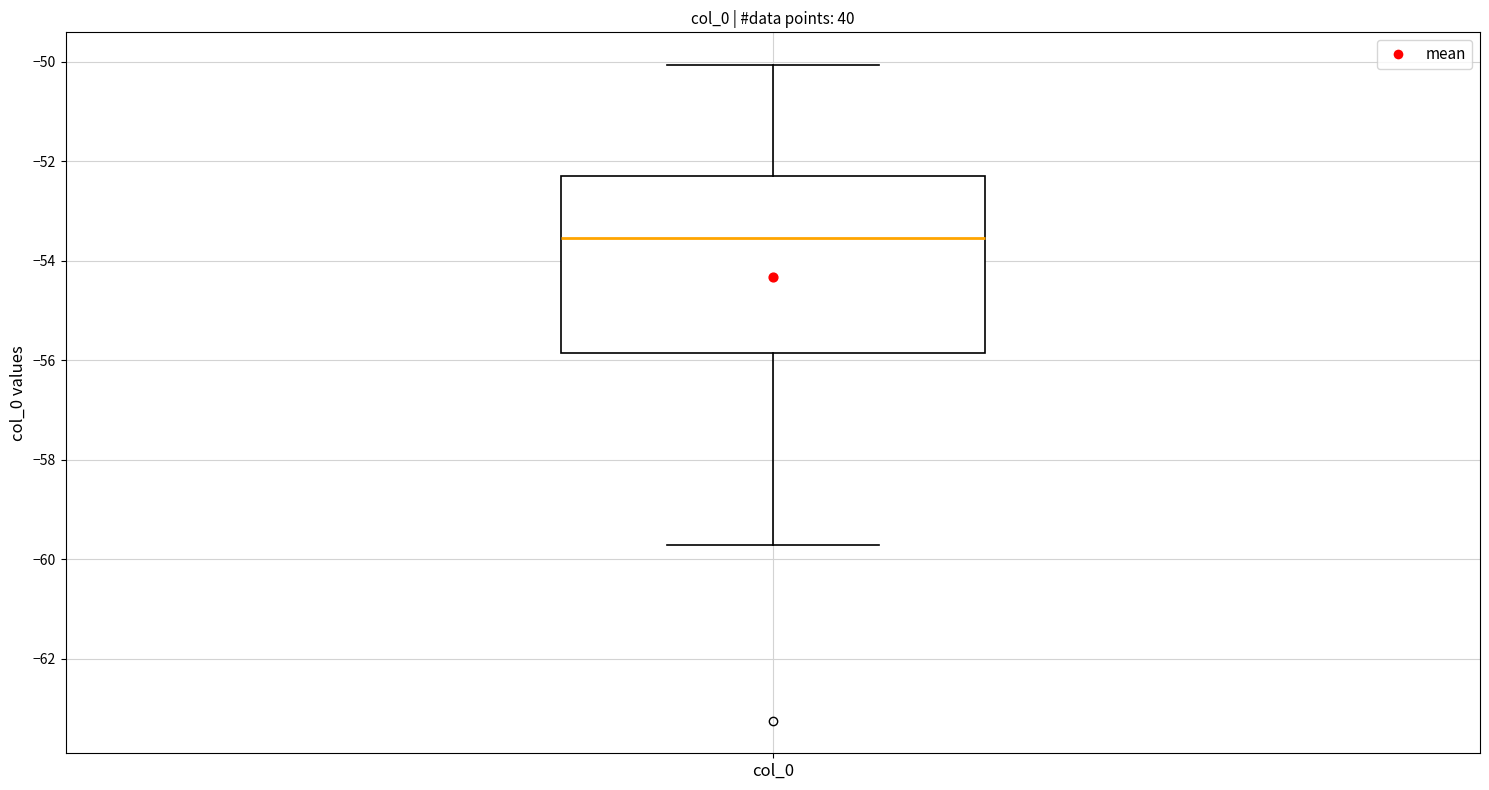

Transcribe this box plot: give where the median line is, the range the box spans, and where the two whiskers end, as read against the y-axis. The values are not printed on the chart, so give them approximately, as read against the axis.

median -53.6, box -55.8 to -52.2, whiskers -59.8 to -50.0